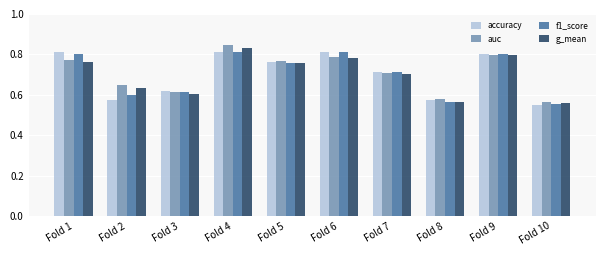

How many series are shown in this chart?

4